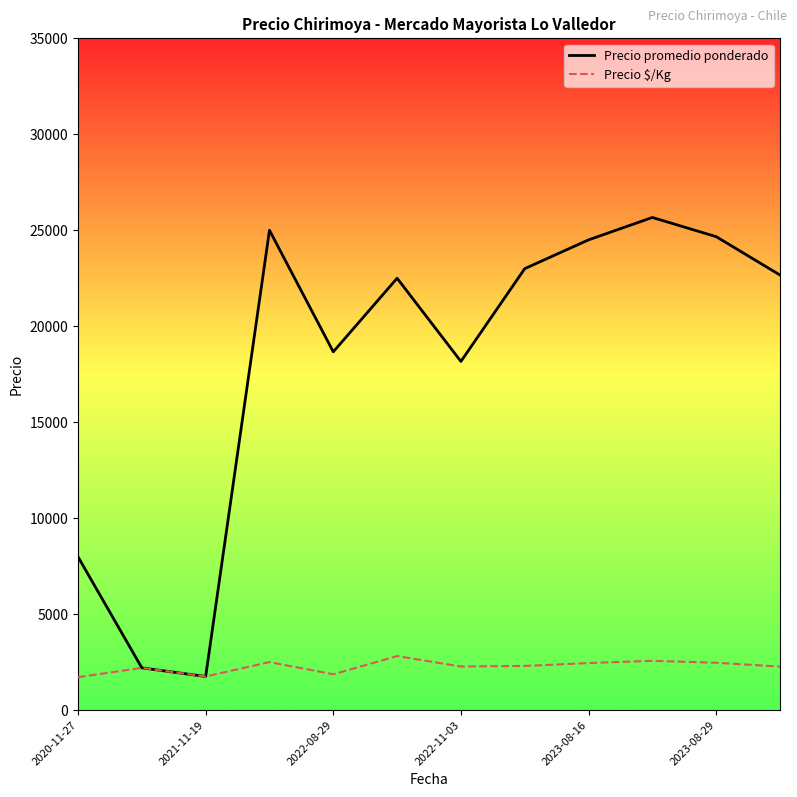

Rank the series by their average value, from highest to lowest.

Precio promedio ponderado, Precio $/Kg